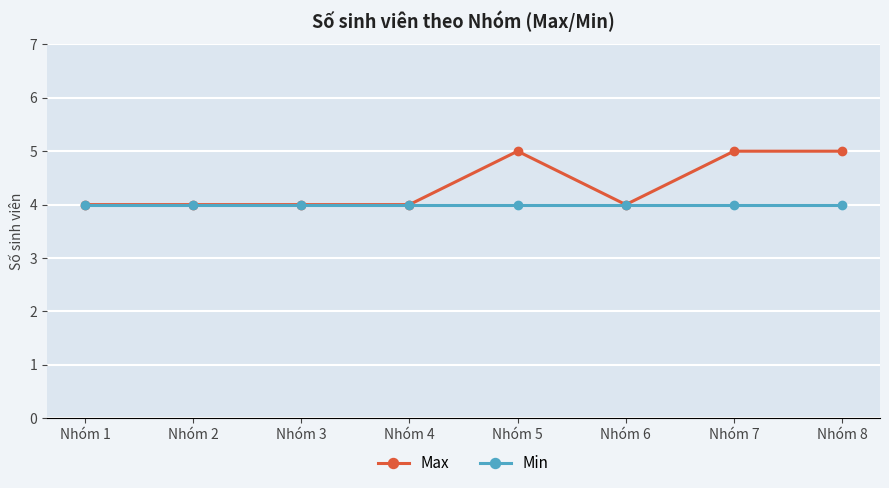

Reading left to right, extract all data points from this chart.

Max: 4	4	4	4	5	4	5	5
Min: 4	4	4	4	4	4	4	4